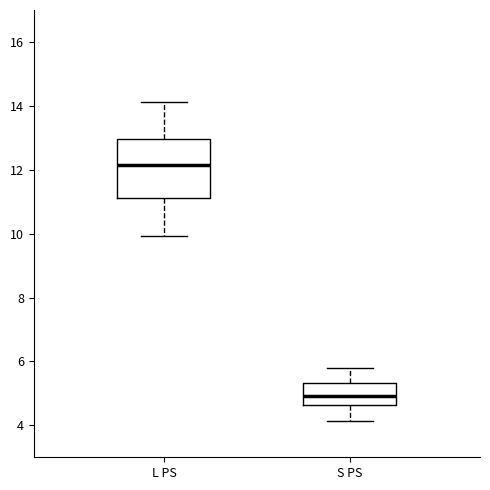

Reading left to right, read every box against the y-axis: the position of its median line, the range the box covers, and the ends of its whiskers. The values are not printed on the chart, so give them approximately, as read against the axis.

L PS: median 12.2, box 11.2 to 13.0, whiskers 10.0 to 14.2
S PS: median 5.0, box 4.6 to 5.4, whiskers 4.2 to 5.8